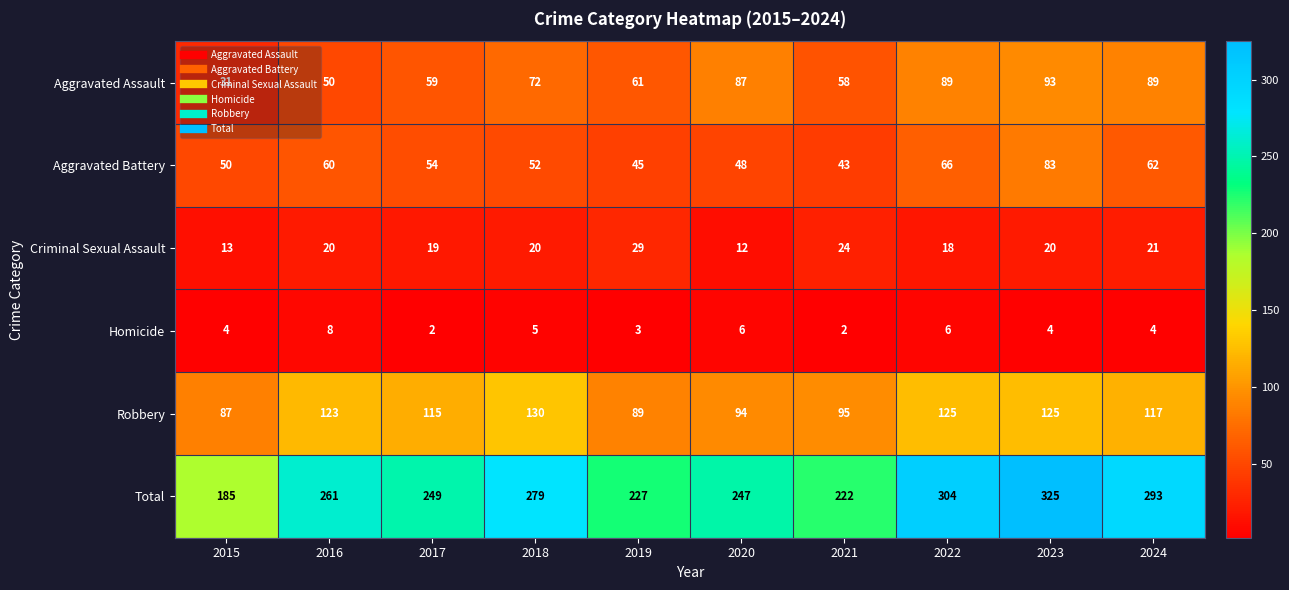

Count the number of categories in the chart.

10